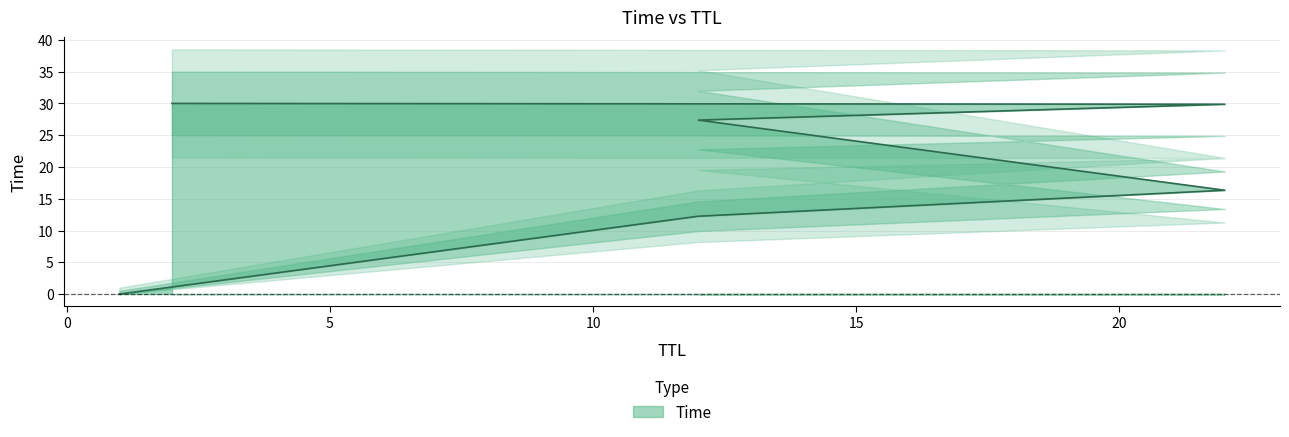

How many lines are shown in the chart?

1